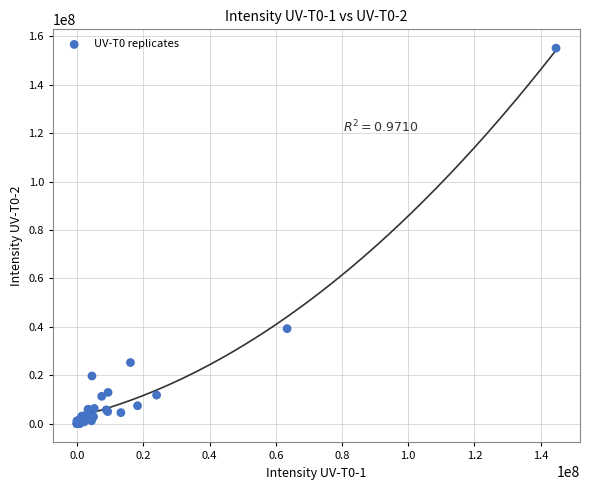

What Y value in the scatter plot is closest to 77571341?

39252306.3